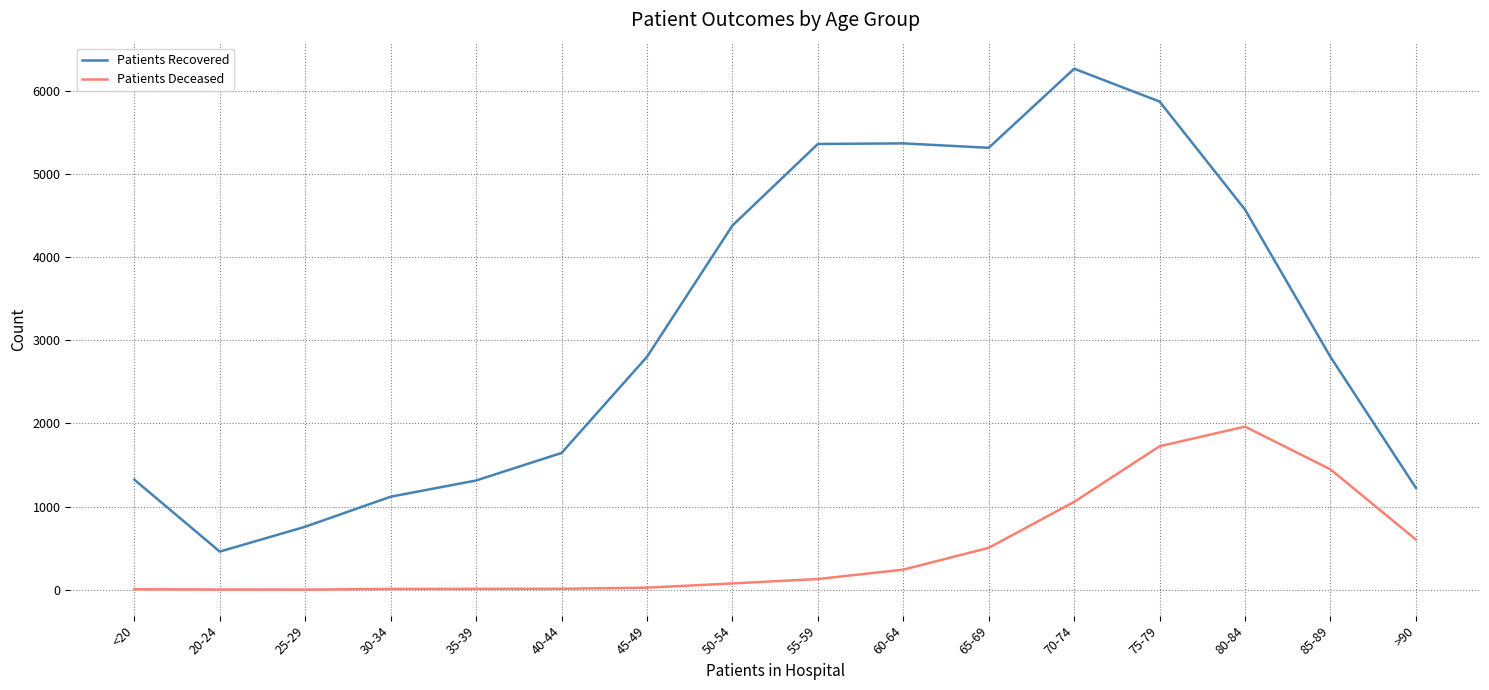

Which series has the largest total across all categories?

Patients Recovered